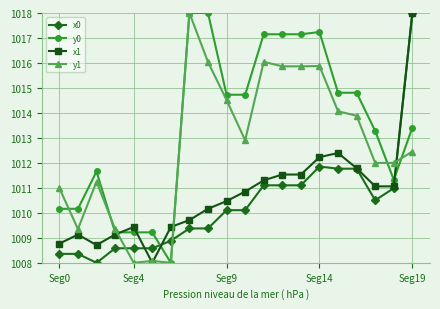

What is the average value of the y1 series?

1012.7